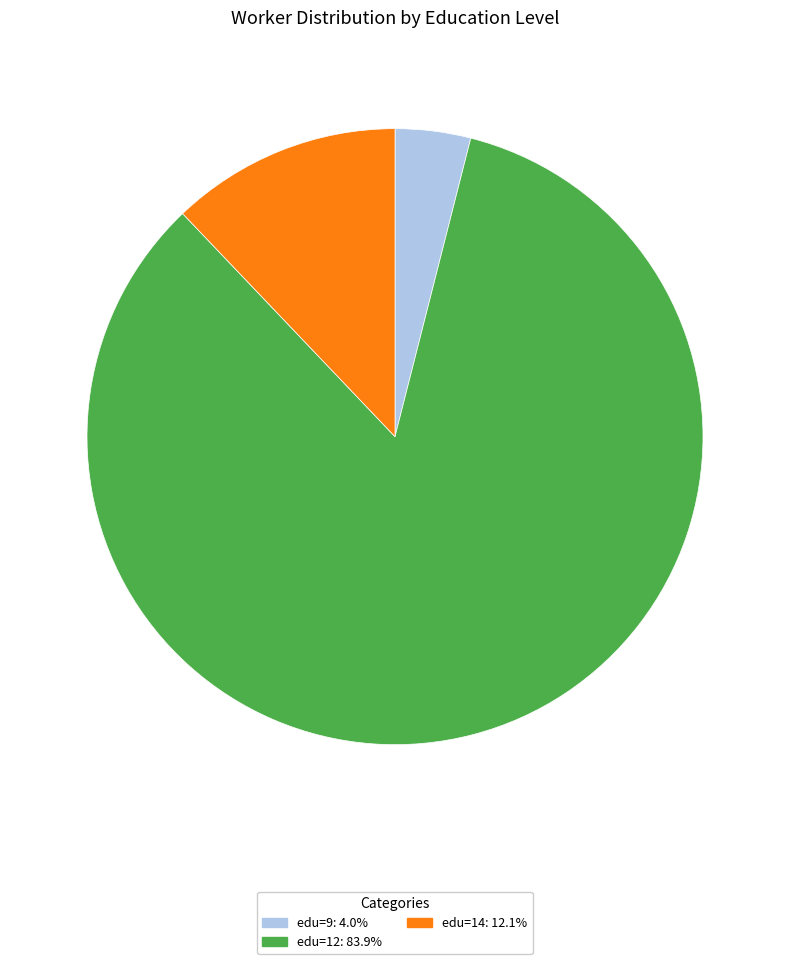

How many slices are in this pie chart?

3